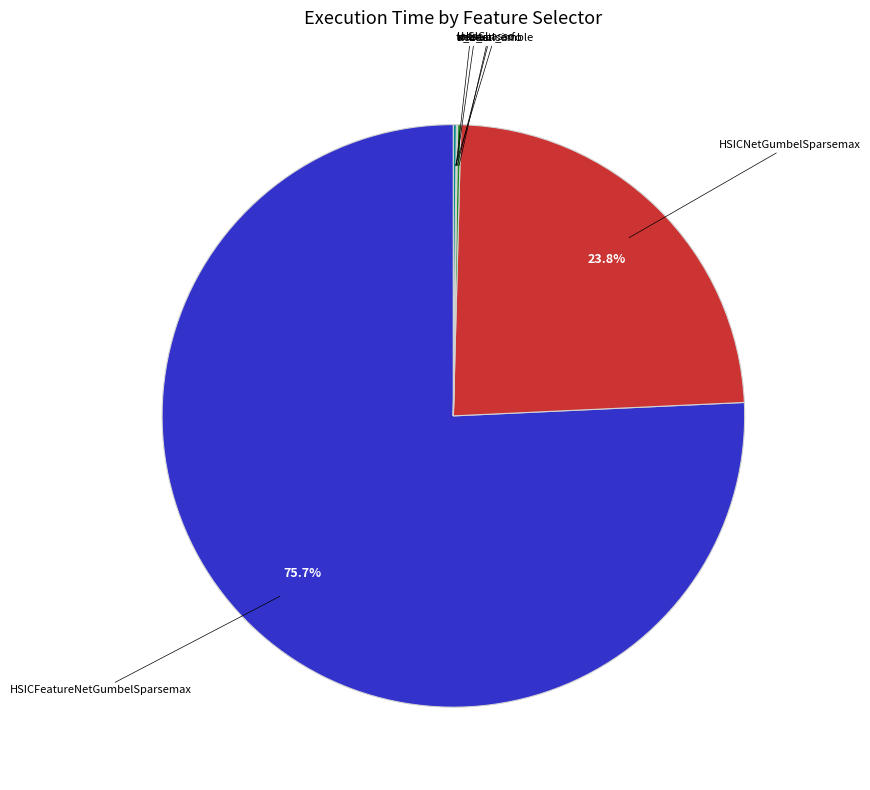

Is there any slice that represents more than half of the pie?

Yes